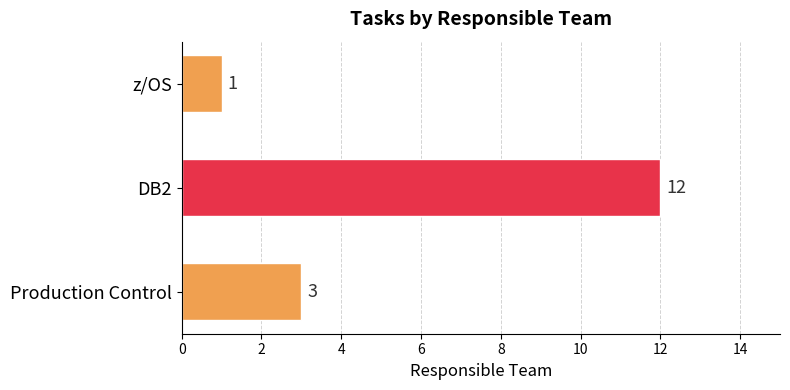

How many data points are less than 3?

1